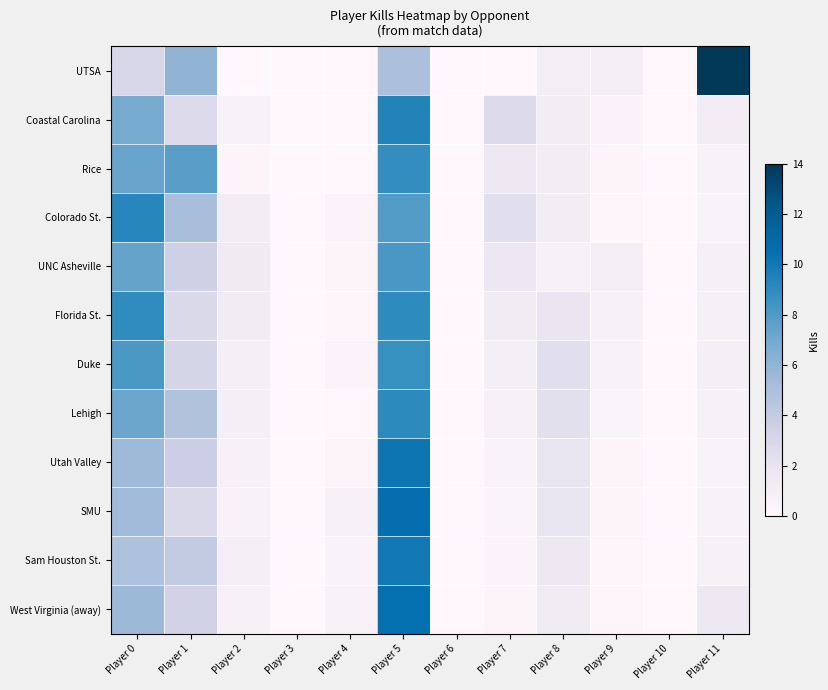

Which series has the widest spread of values?

UTSA